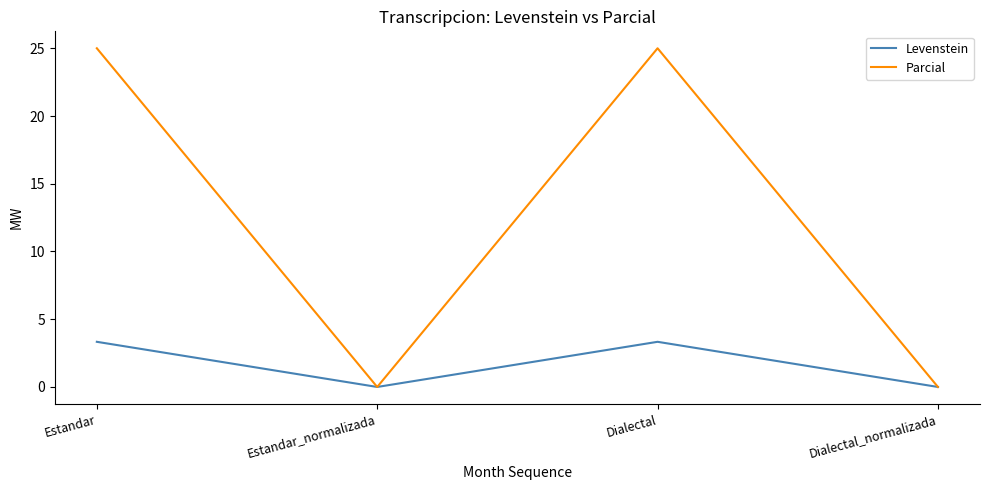

Reading left to right, transcribe all the data shown in this chart.

Levenstein: Estandar=3.3	Estandar_normalizada=0.0	Dialectal=3.3	Dialectal_normalizada=0.0
Parcial: Estandar=25.0	Estandar_normalizada=0.0	Dialectal=25.0	Dialectal_normalizada=0.0